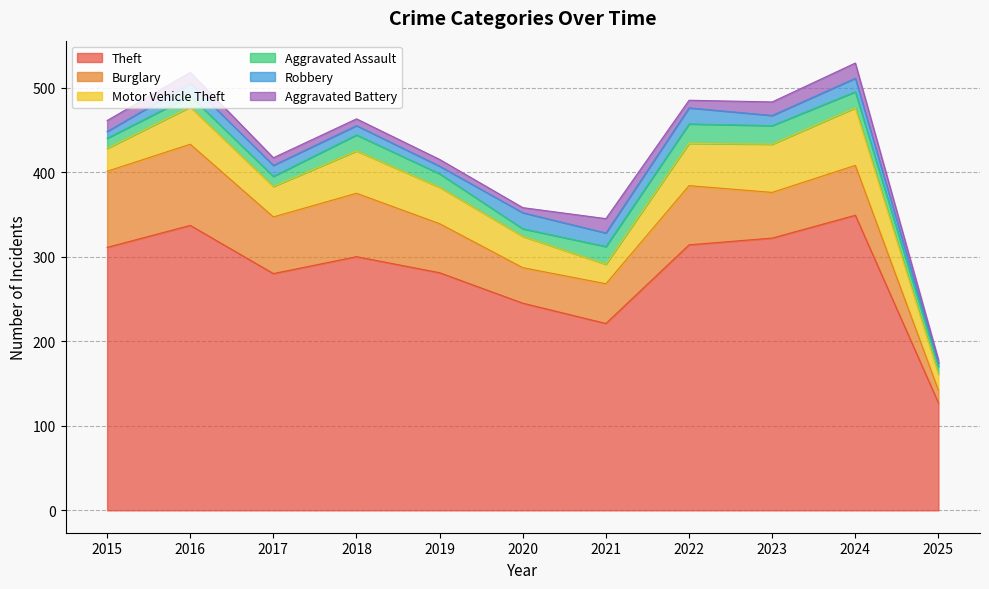

List the labels in order of Aggravated Assault value, smallest first.

2020, 2025, 2015, 2017, 2016, 2019, 2018, 2024, 2021, 2023, 2022